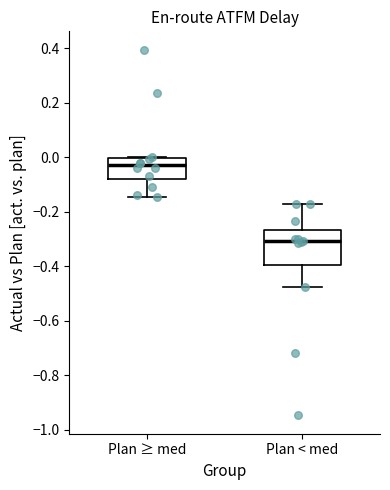

Reading left to right, transcribe this box plot: for each box, give where its median line is, the range the box spans, and where its two whiskers end, as read against the y-axis. The values are not printed on the chart, so give them approximately, as read against the axis.

Plan ≥ med: median -0.02, box -0.08 to 0.00, whiskers -0.14 to 0.00
Plan < med: median -0.30, box -0.40 to -0.26, whiskers -0.48 to -0.18